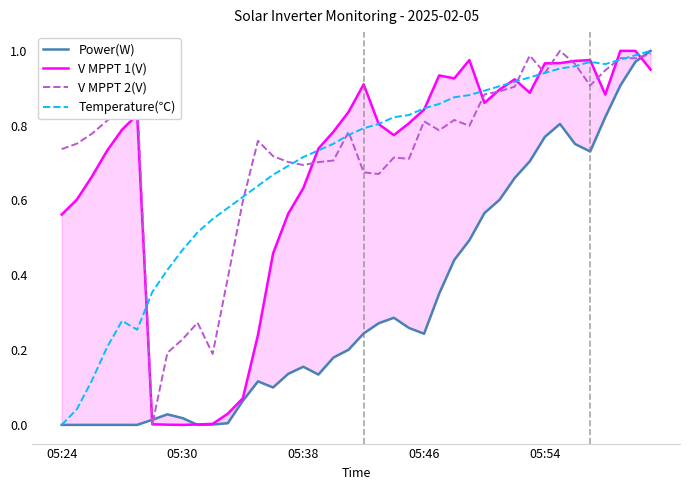

Does the chart have visible grid lines?

No